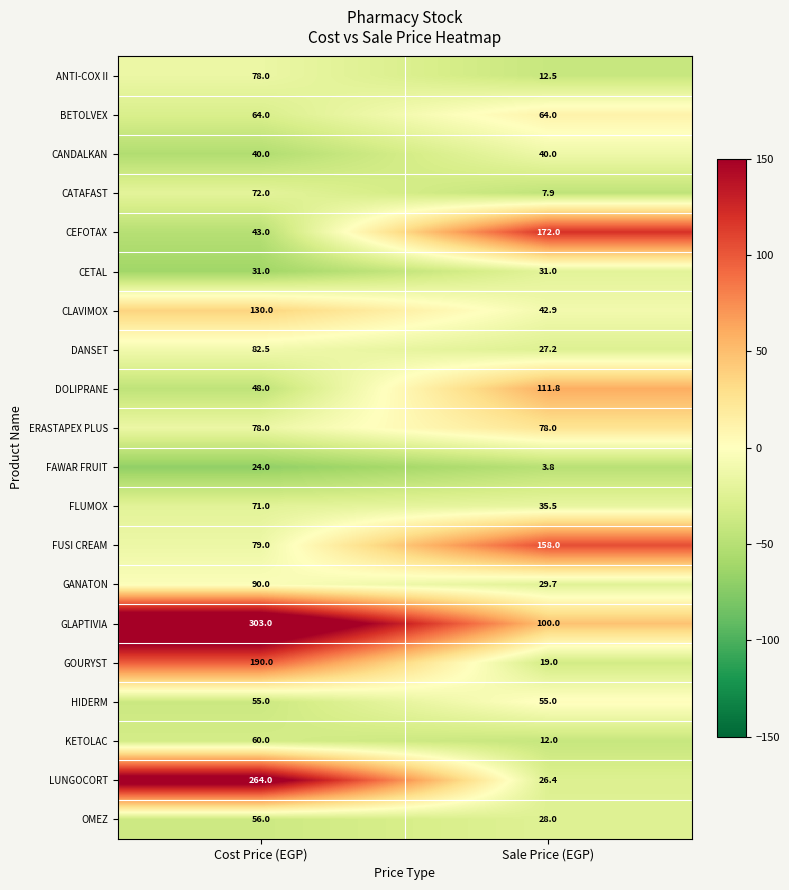

How many data points in GANATON are less than 90?

1